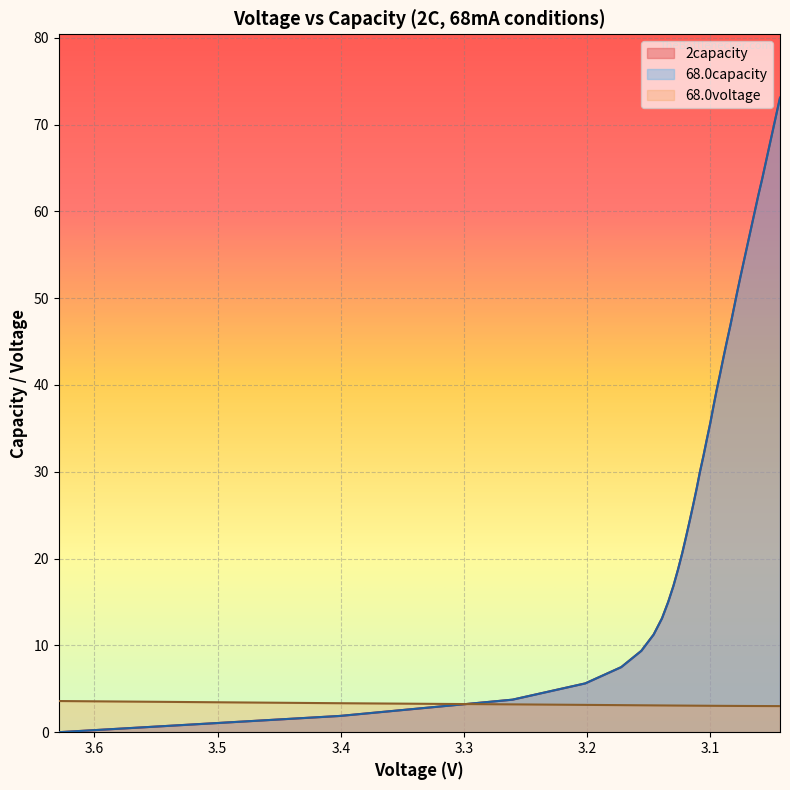

Is it true that 68.0voltage equals 0.9 at 8?

False